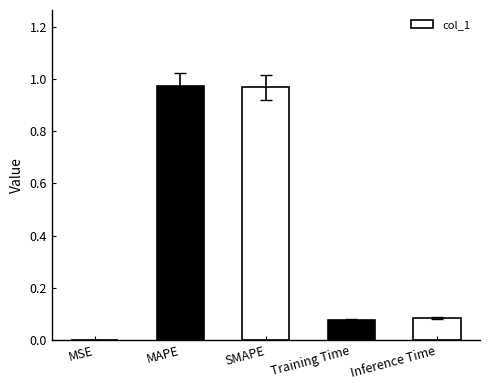

True or false: the data shows 1.4 at SMAPE.

False